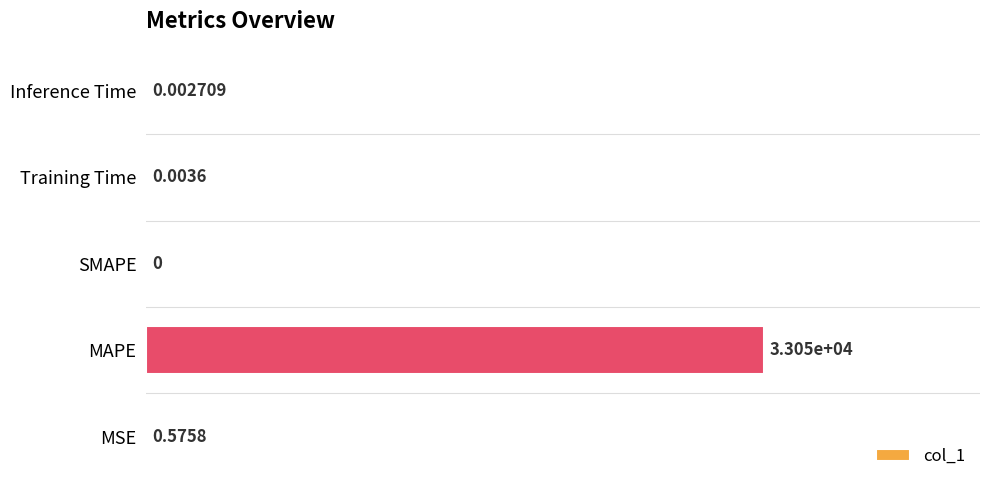

What is the sum of all values?

1.0